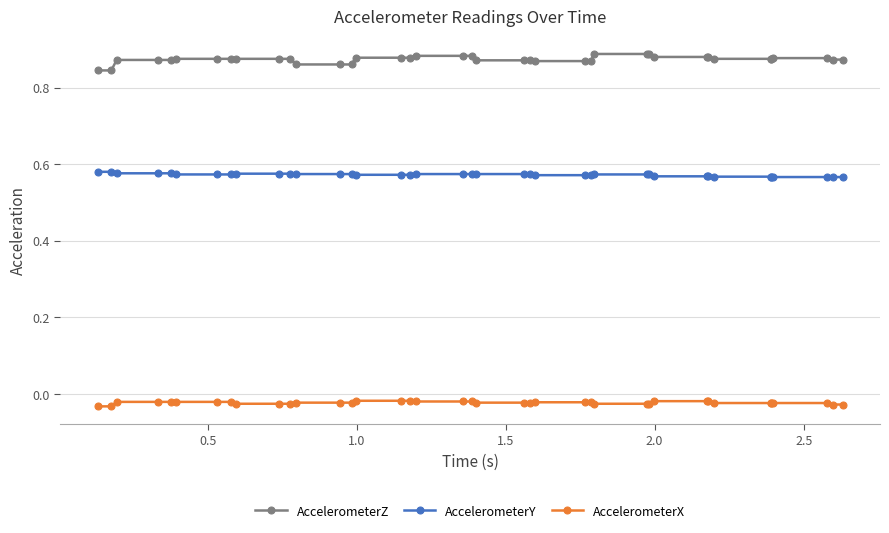

List the series in order of their overall mean, lowest first.

AccelerometerX, AccelerometerY, AccelerometerZ